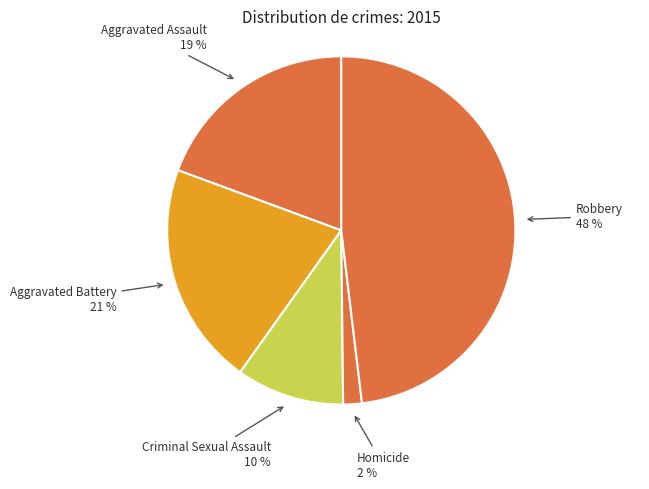

How many slices are in this pie chart?

5